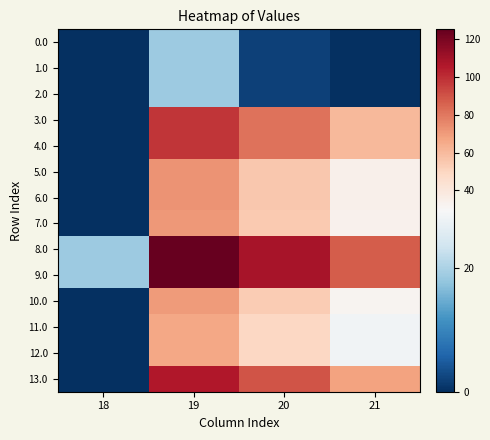

Which series has the largest total across all categories?

8.0